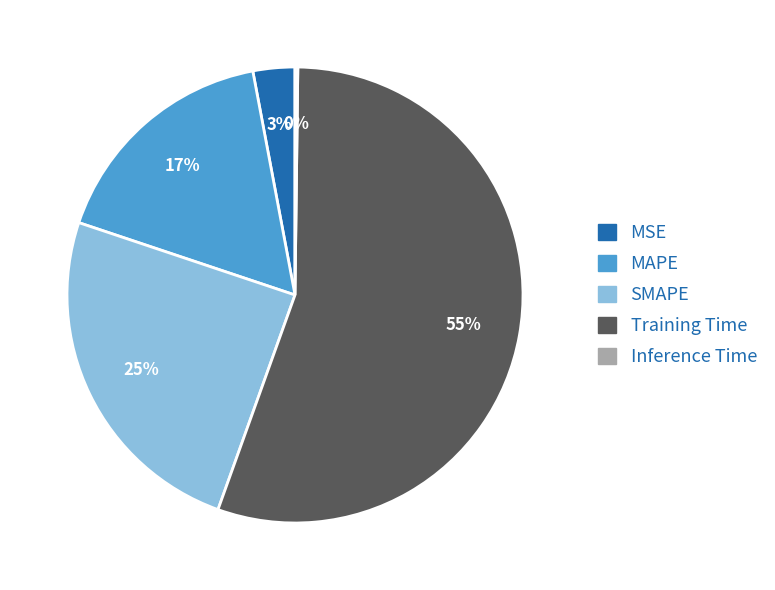

Which slice is the largest?

Training Time